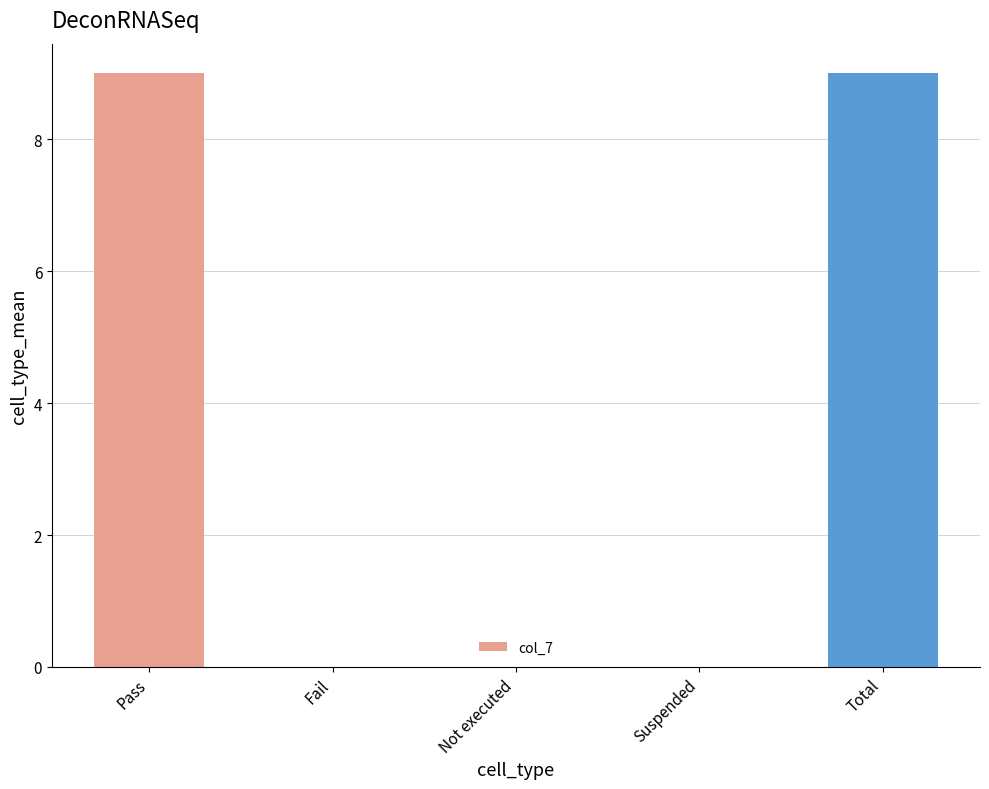

True or false: the data shows 0 at Suspended.

True